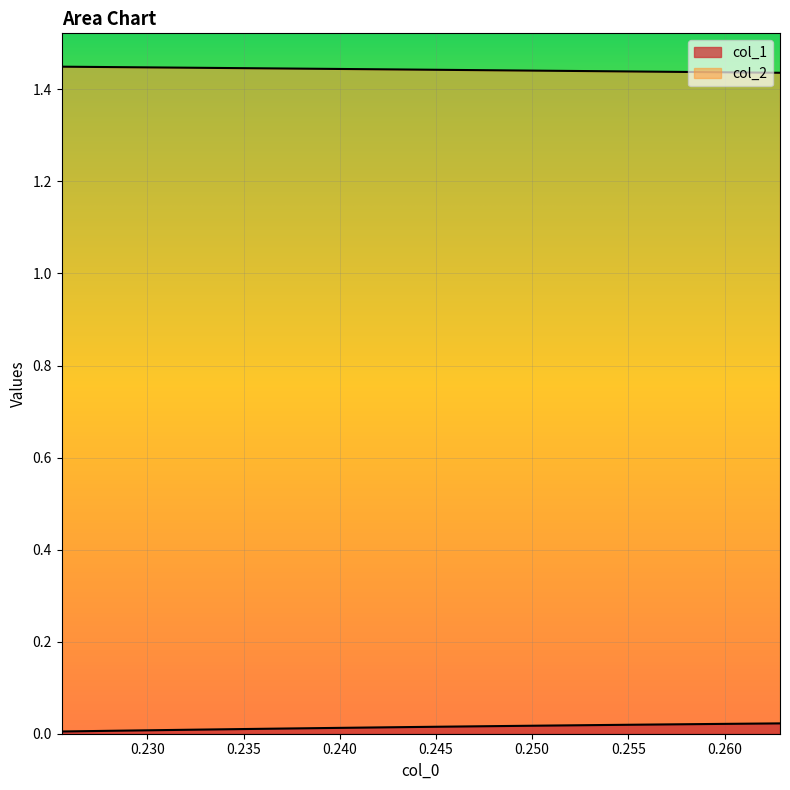

At how many categories does at least one series exceed 0?

16